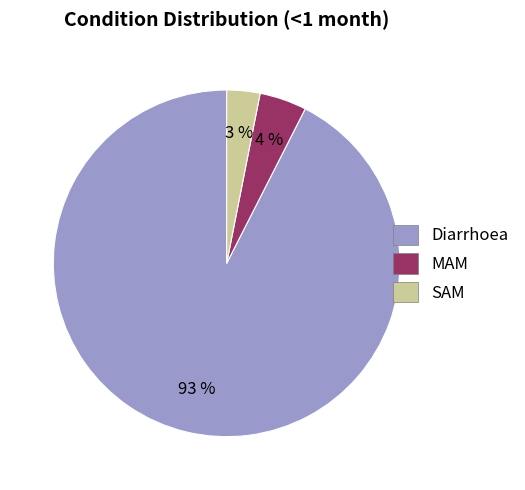

The Diarrhoea slice represents 99% of the pie. True or false?

False